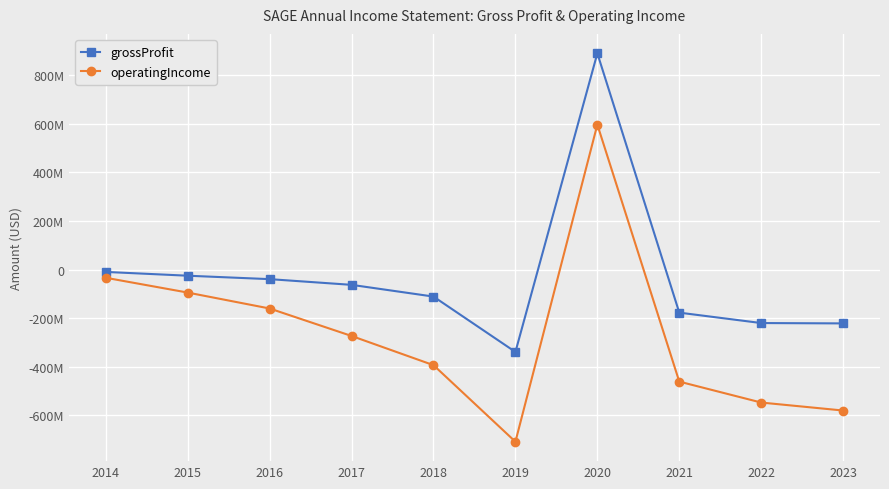

True or false: operatingIncome and grossProfit cross at least once.

False